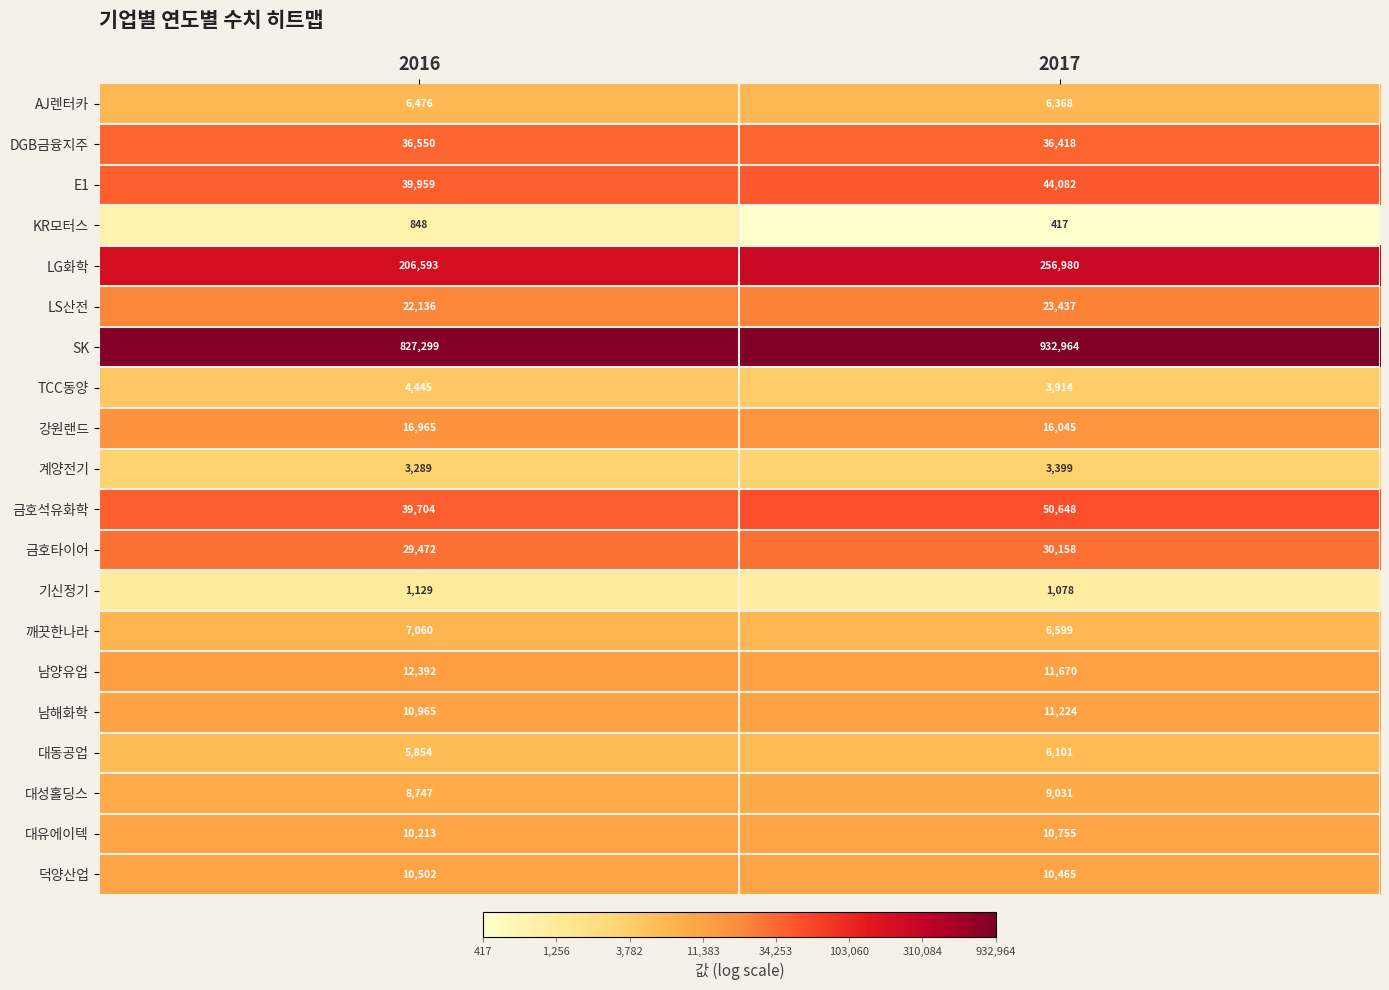

What is the difference between the maximum and minimum values in the E1 series?

4123